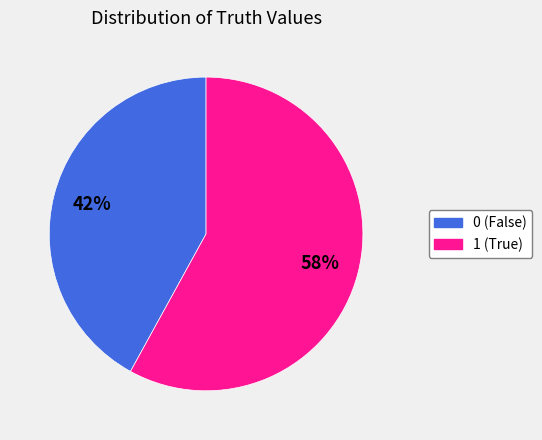

Is the sum of 0 and 1 greater than half?

Yes